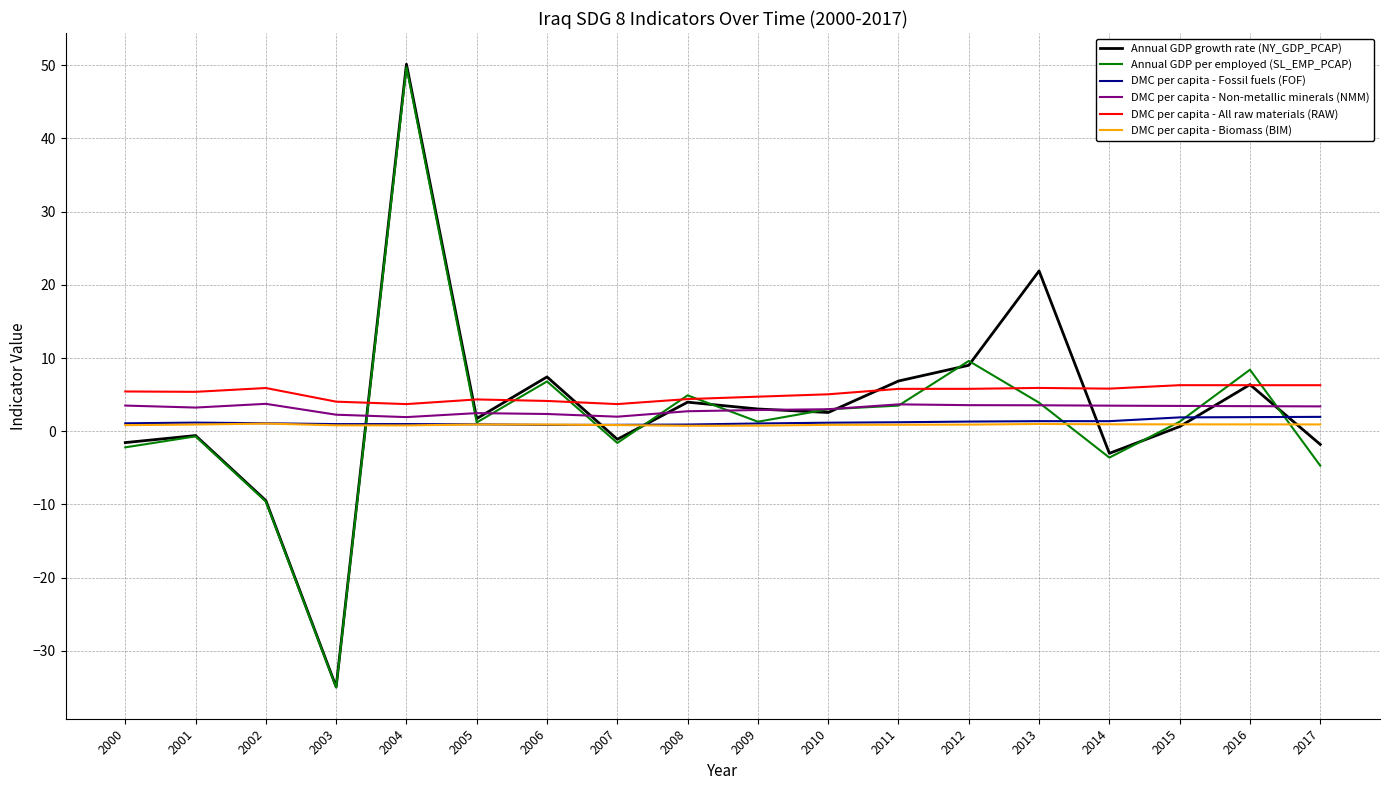

Is the value of Annual GDP per employed (SL_EMP_PCAP) at 2003 greater than the value of DMC per capita - All raw materials (RAW) at 2002?

No